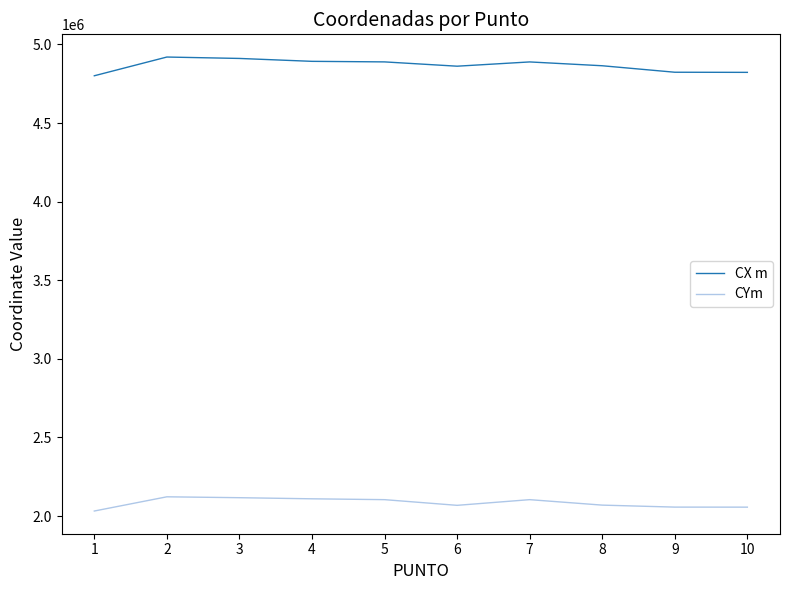

The value of CX m at 2 is 4919876.9. True or false?

True